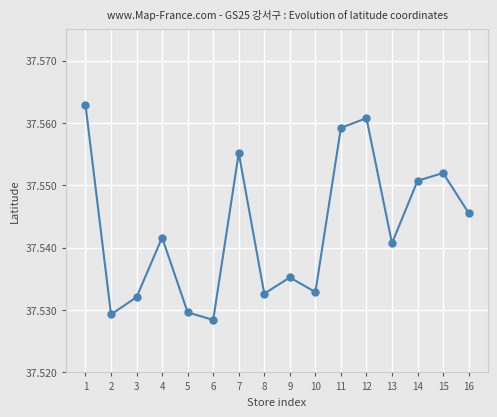

How many lines are shown in the chart?

1